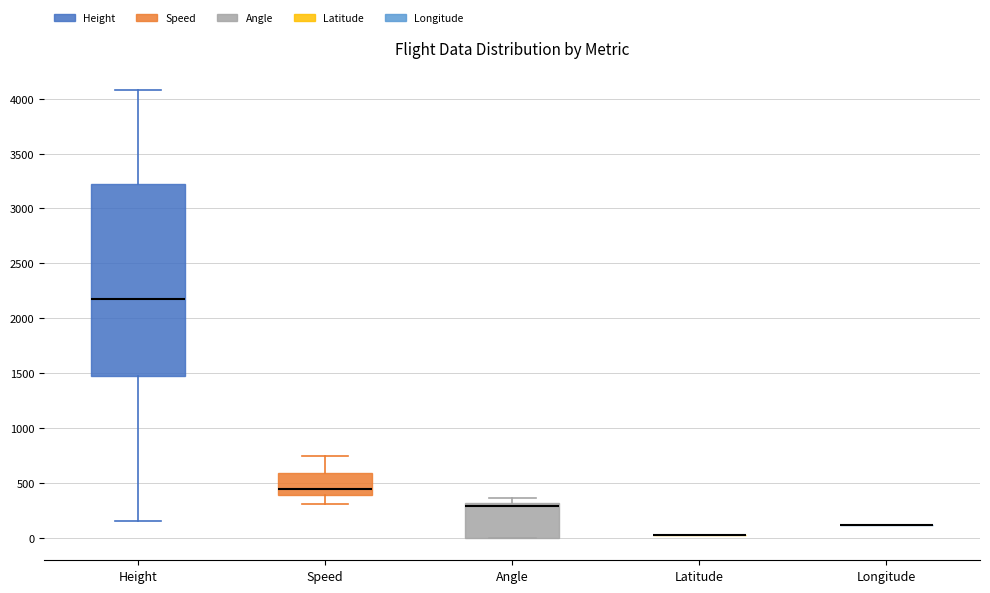

Where does the lower whisker of the box for Speed end on the y-axis? The values are not printed on the chart, so give them approximately, as read against the axis.

300